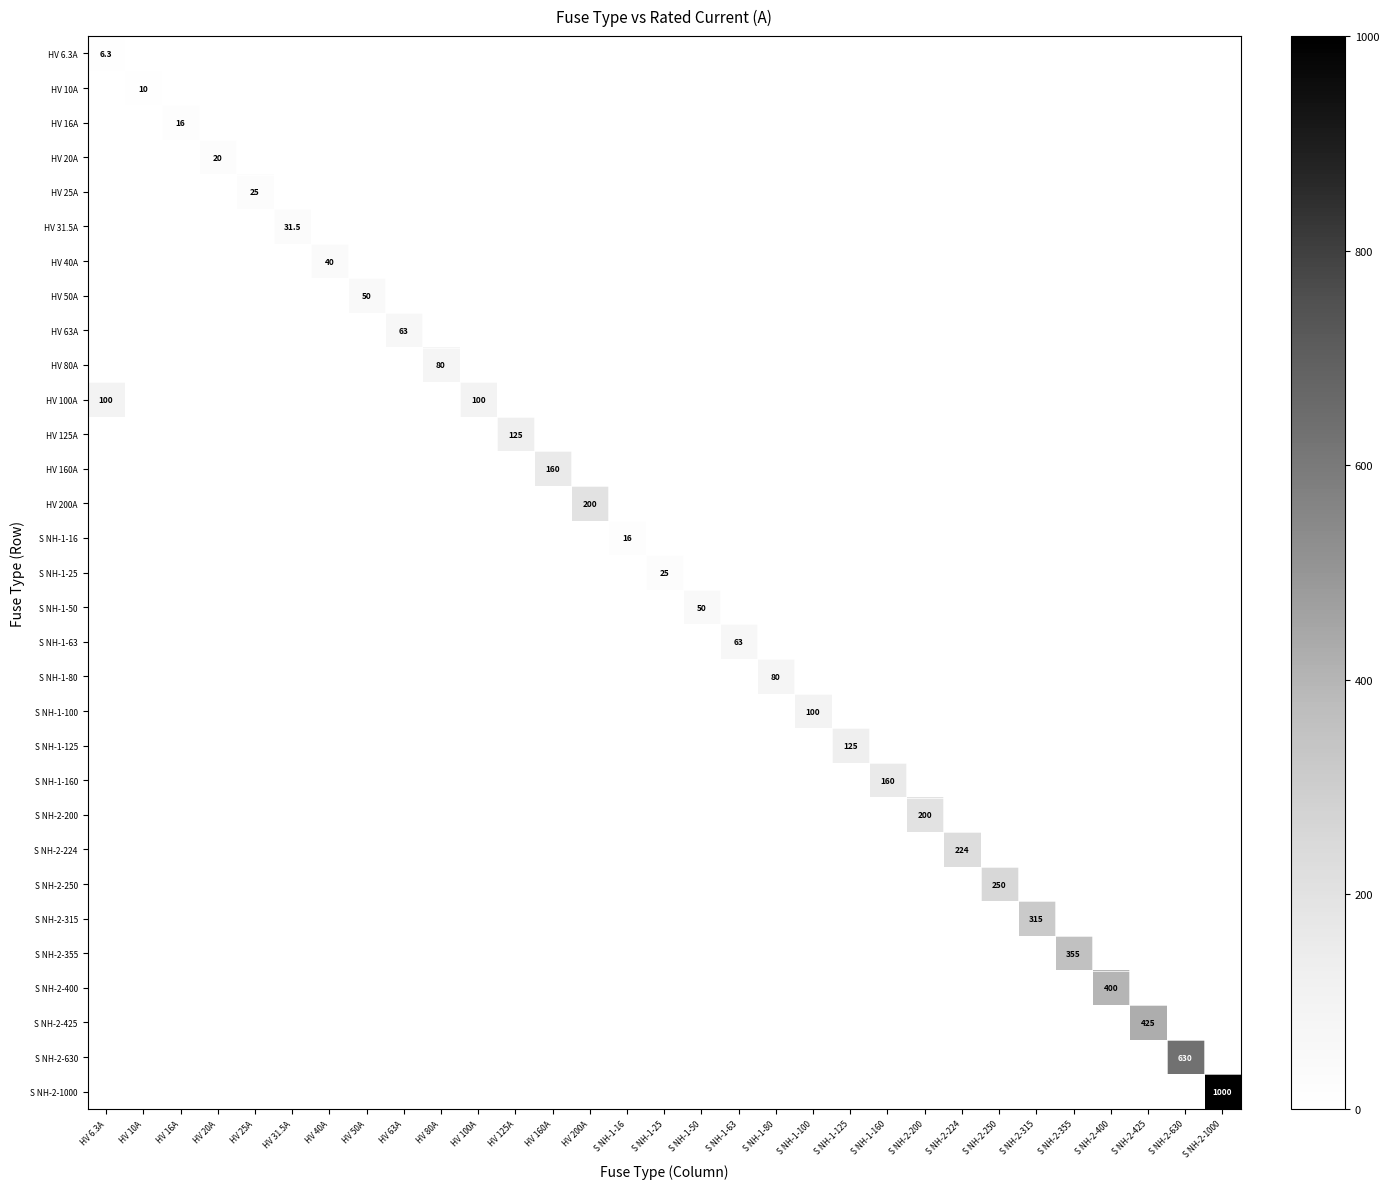

True or false: HV 160A has a value of -97.0 at S NH-1-100.

False